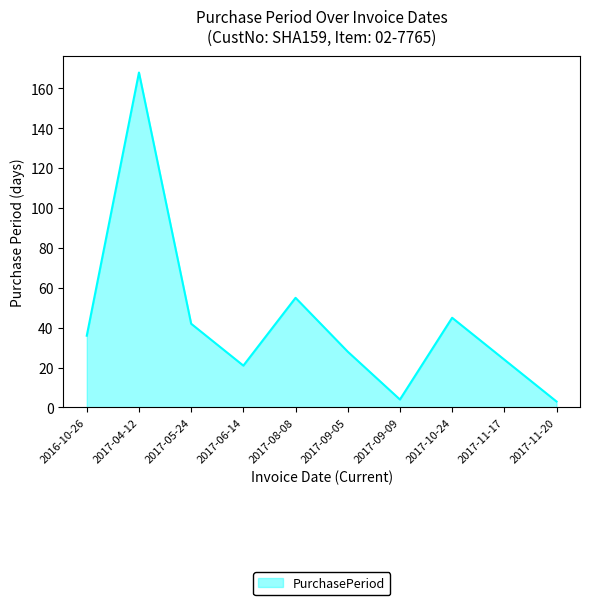

Where is the first local minimum?

2017-06-14